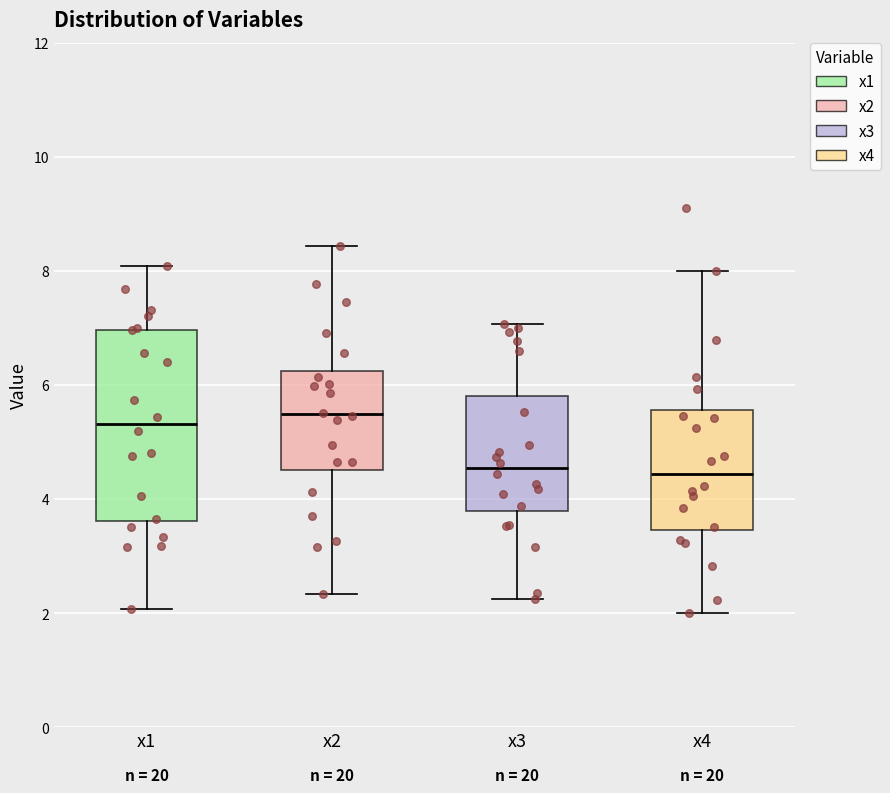

Comparing the boxes themselves (not the whiskers), which one is the tallest?

x1